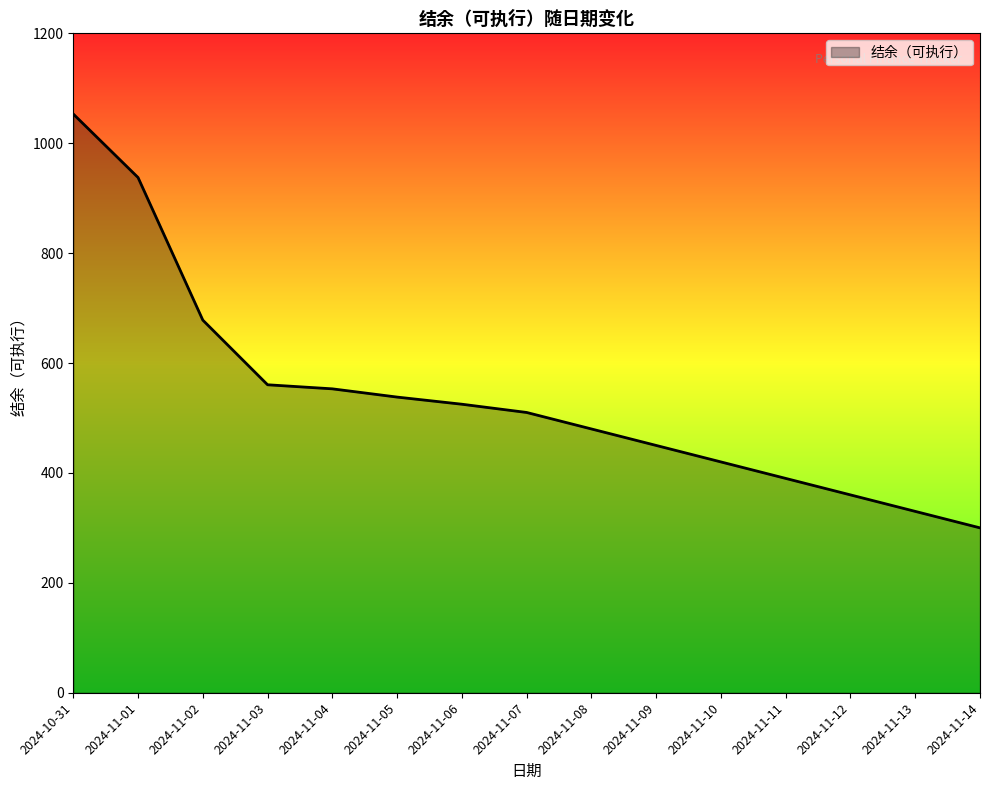

Which has a higher value, 2024-11-12 or 2024-11-07?

2024-11-07